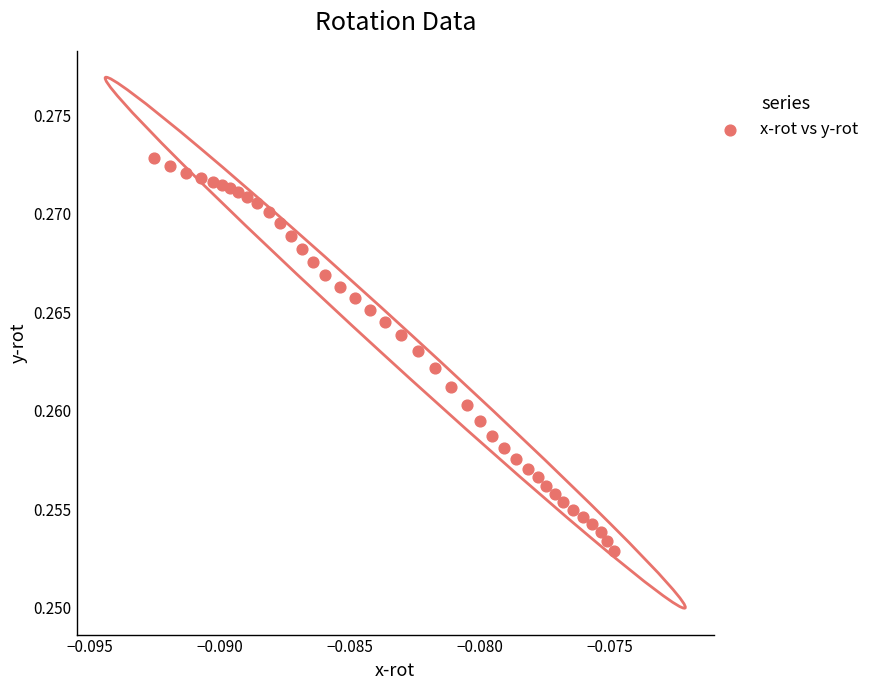

How many data points are displayed?

40